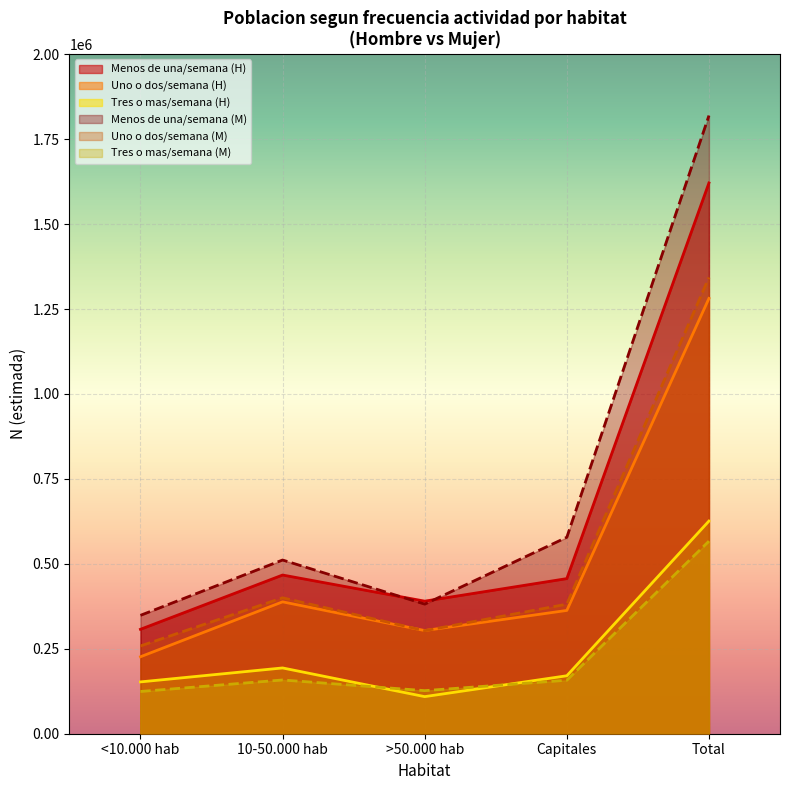

Which series has the largest range (max minus min)?

Menos de una/semana (M)